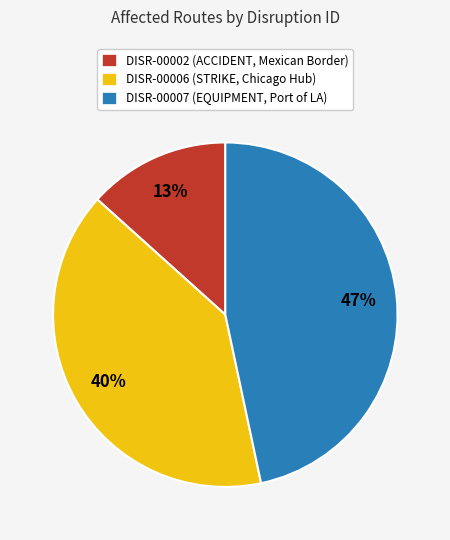

Which slice is the smallest?

DISR-00002